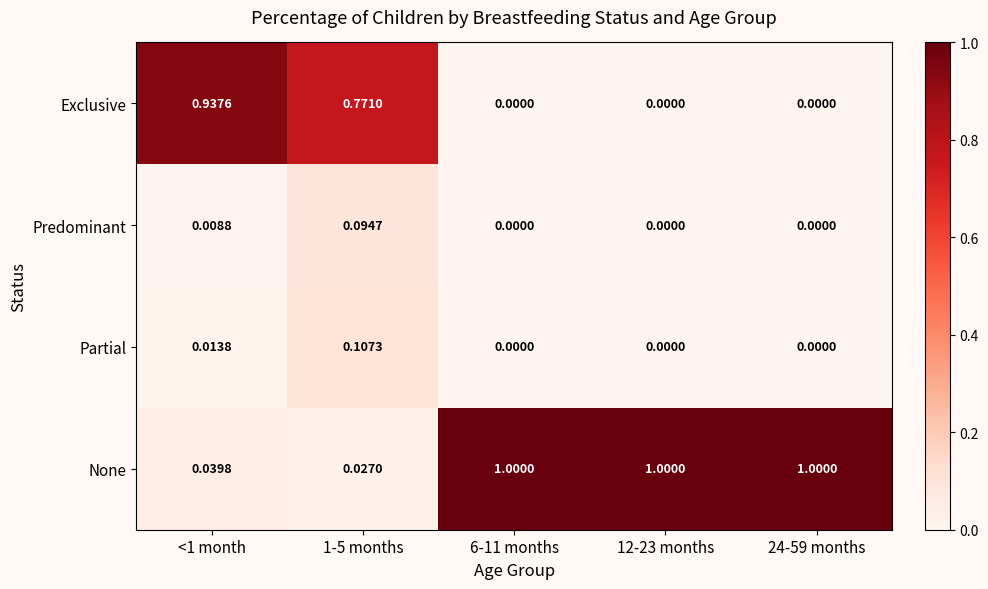

How many categories are shown in the chart?

5